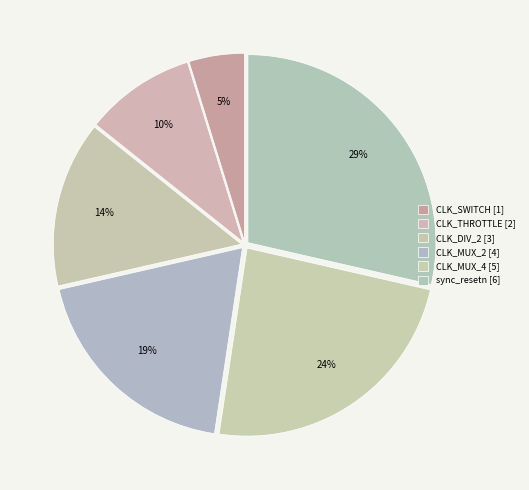

To the nearest percent, what is the average slice percentage?

17%